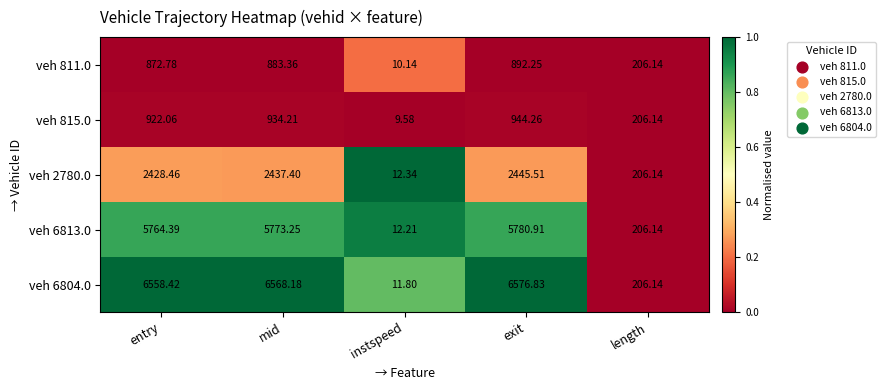

Rank the series by their maximum value, from highest to lowest.

veh 6804.0, veh 6813.0, veh 2780.0, veh 815.0, veh 811.0